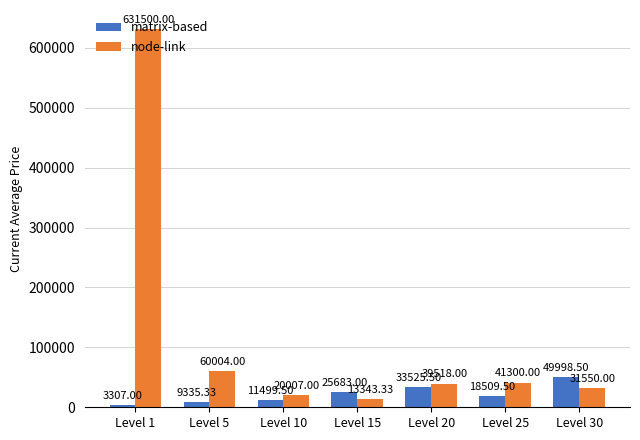

Does the chart contain any negative values?

No